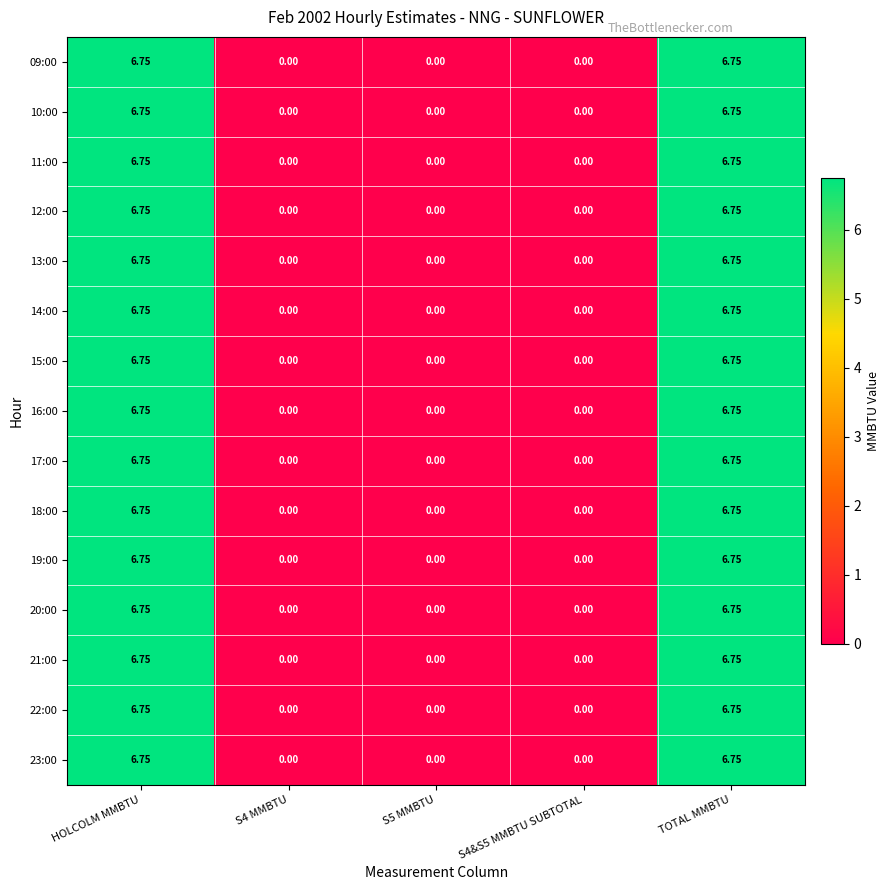

How many data points in 18:00 are above 0?

2